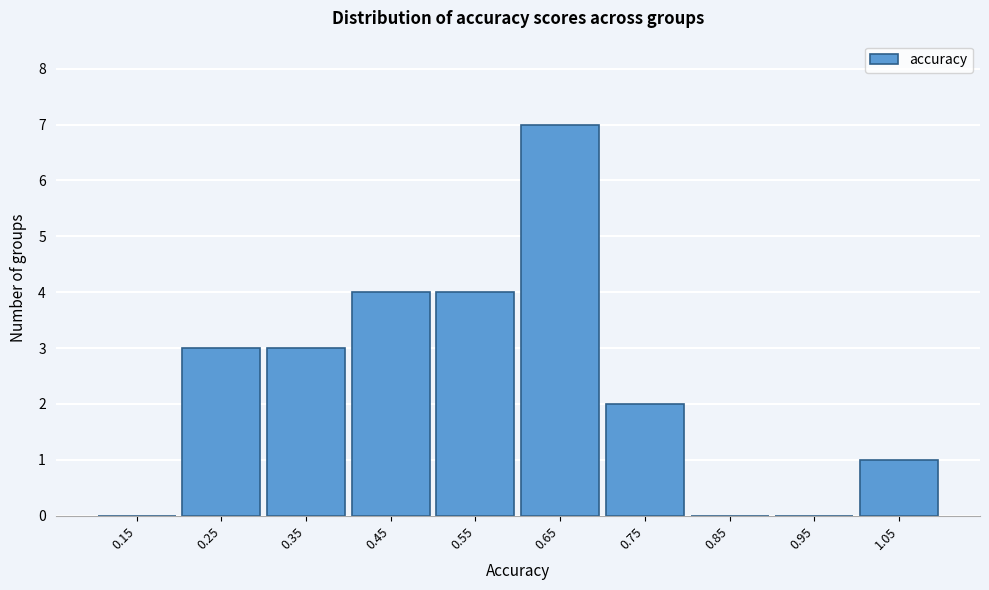

What is the height of the bar covering 0.7 to 0.8 on the x-axis? The values are not printed on the chart, so give them approximately, as read against the axis.

2